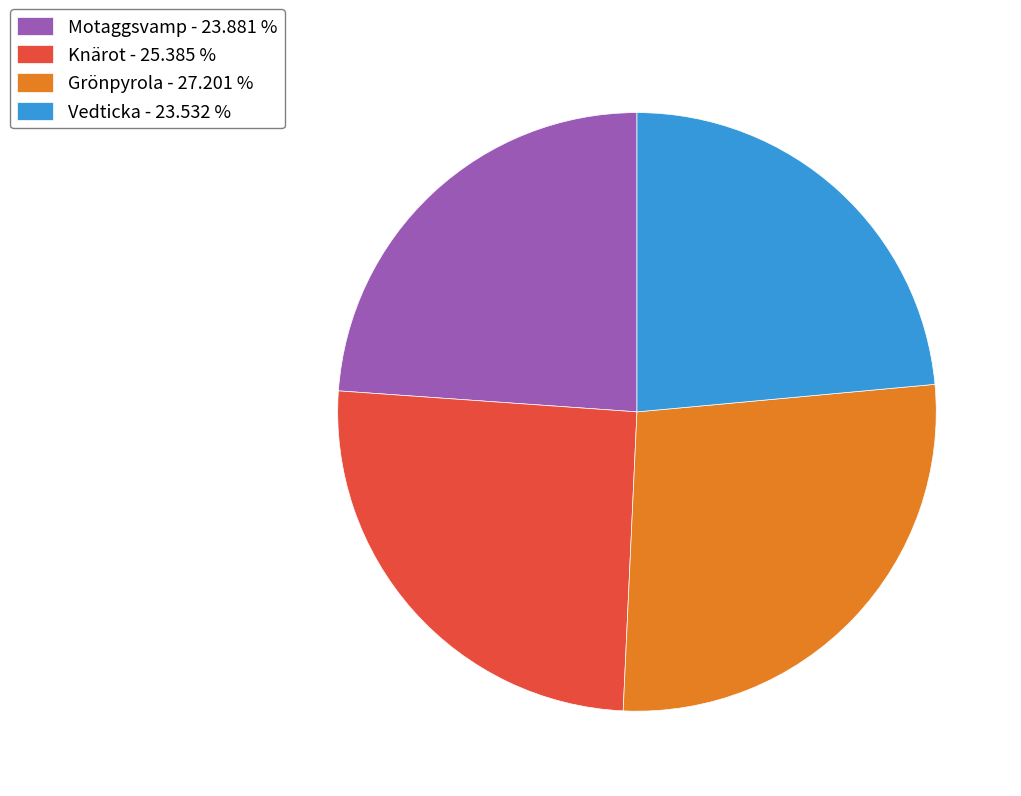

True or false: Motaggsvamp accounts for 24% of the total.

True